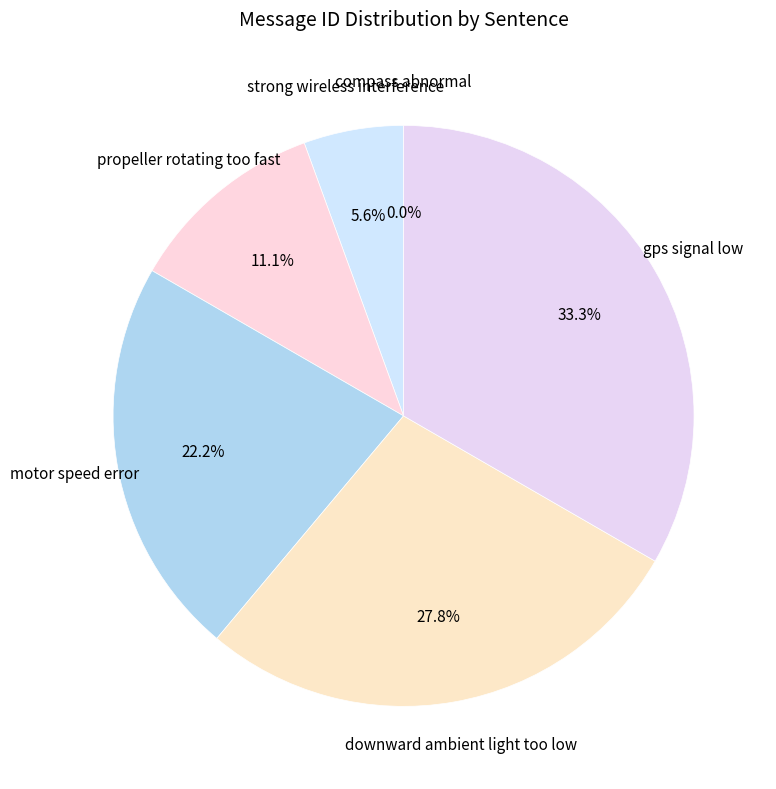

Which category has the biggest portion of the pie?

gps signal low